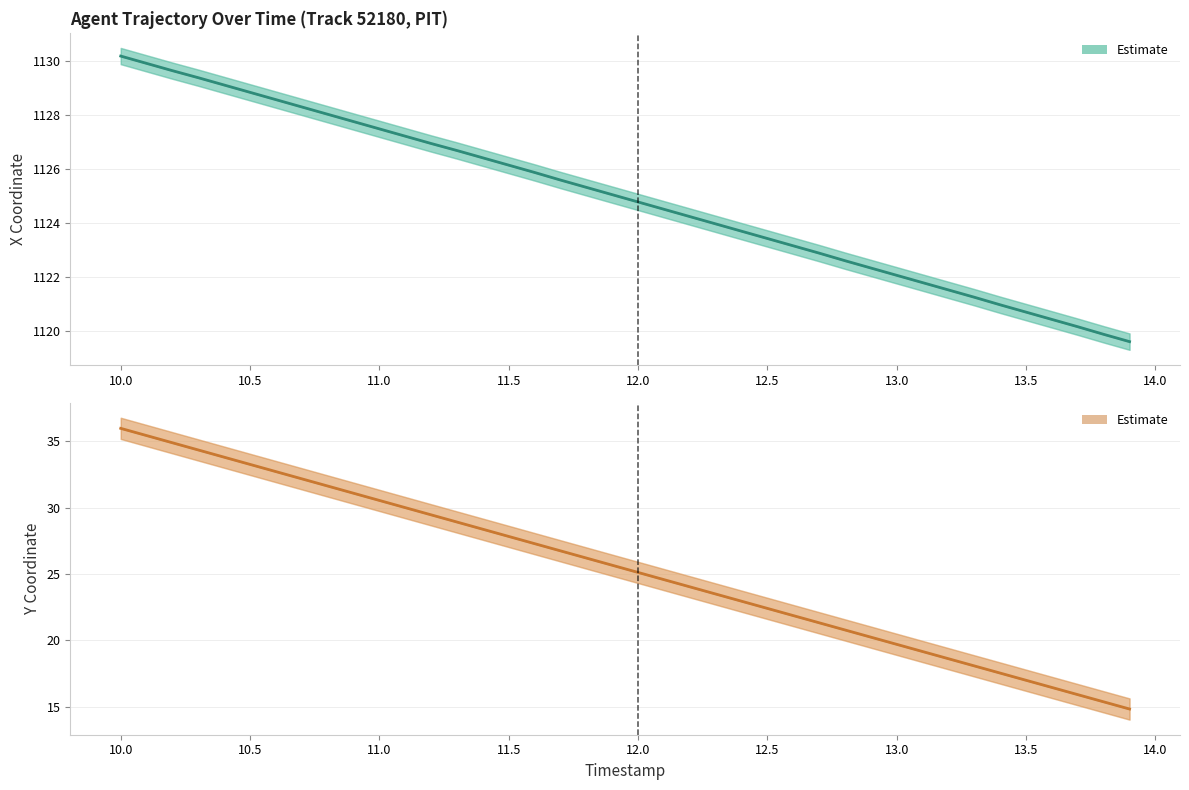

Is it true that X Coordinate equals 624.2 at 19?

False